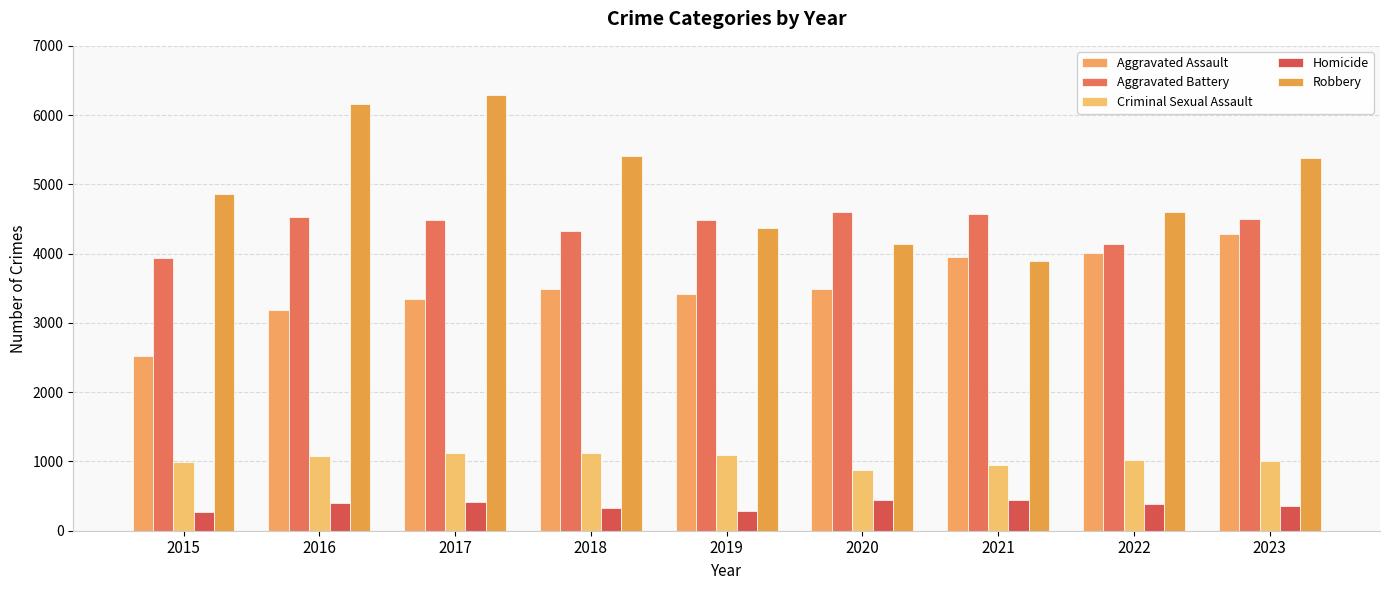

At which label does Aggravated Battery reach its minimum?

2015